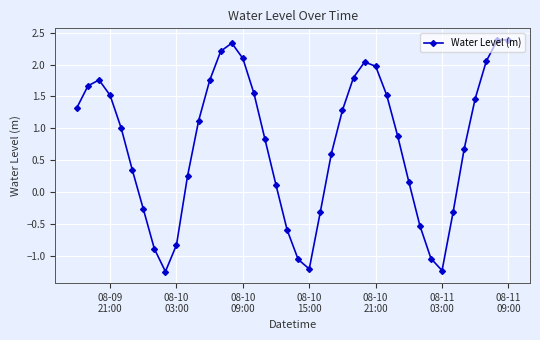

How many interior local valleys (lower than both neighbors) does the data have?

3